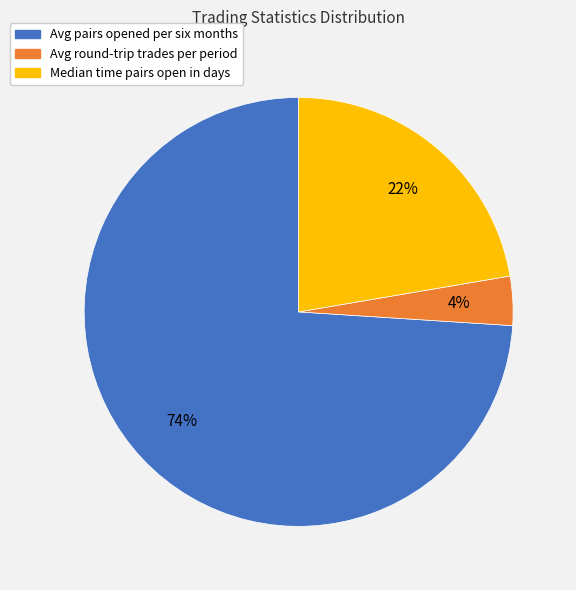

The Median time pairs open in days slice represents 22% of the pie. True or false?

True